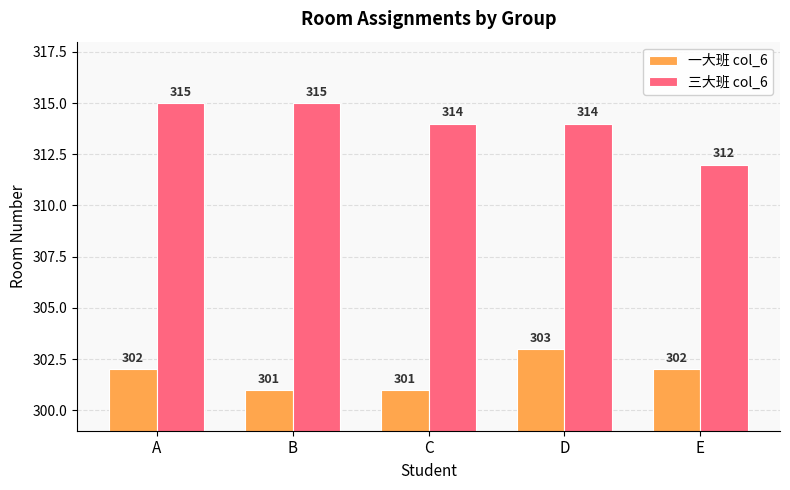

Are the bars horizontal?

No